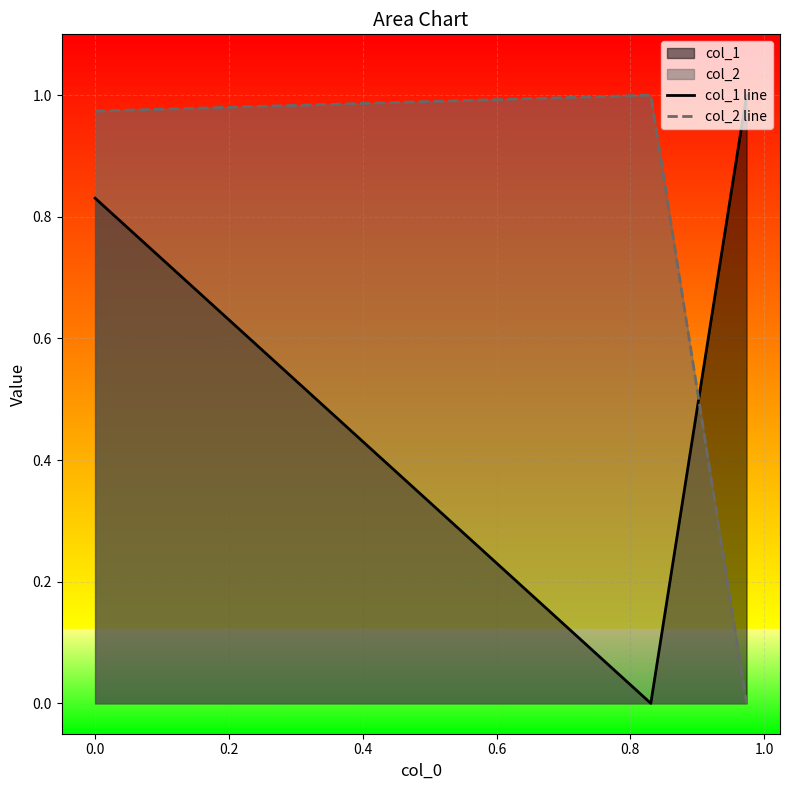

List the series in order of their overall mean, lowest first.

col_1 line, col_2 line